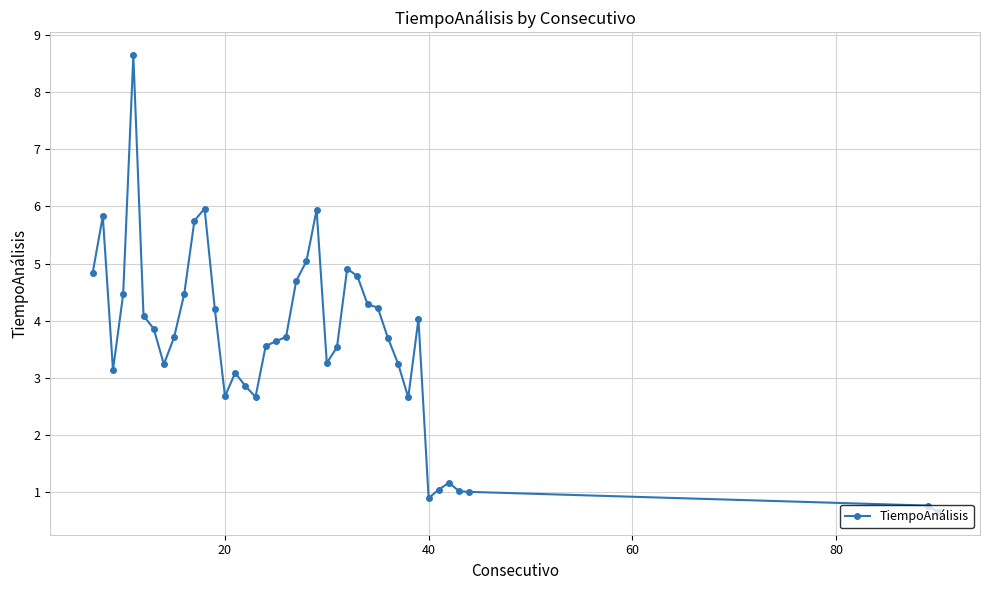

What is the difference between the maximum and minimum values?

8.0